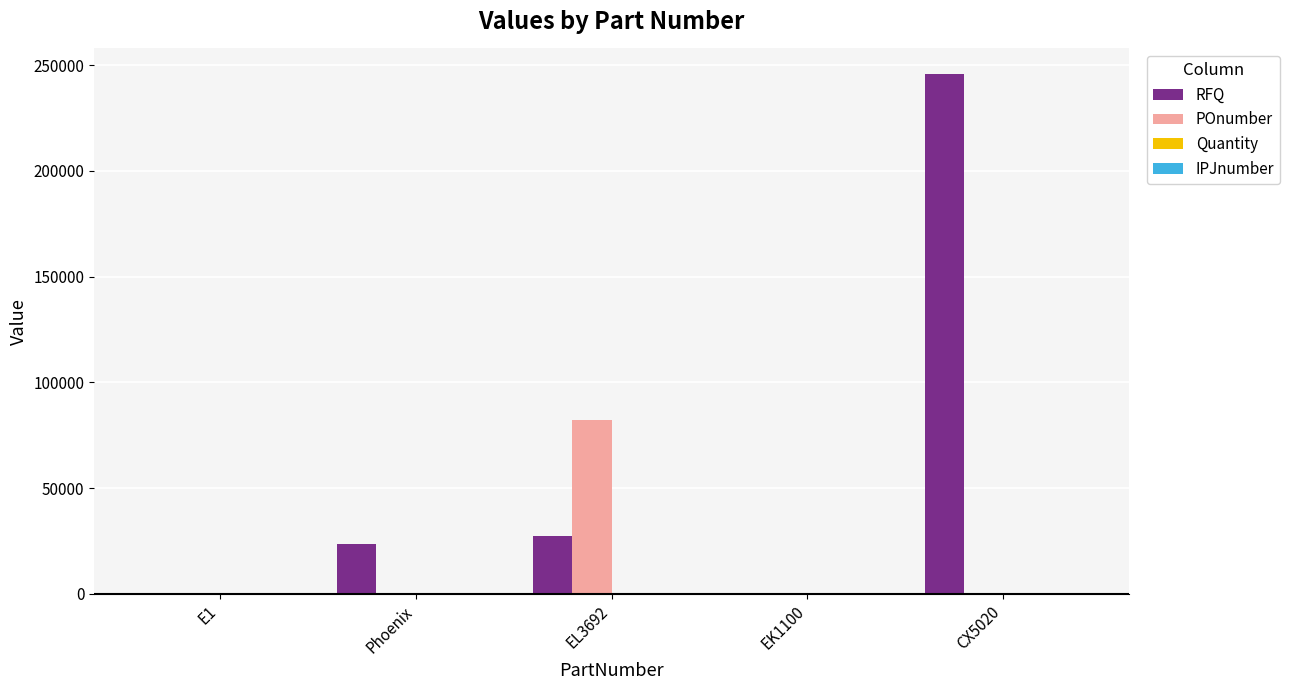

Which series changed the most between E1 and CX5020?

RFQ